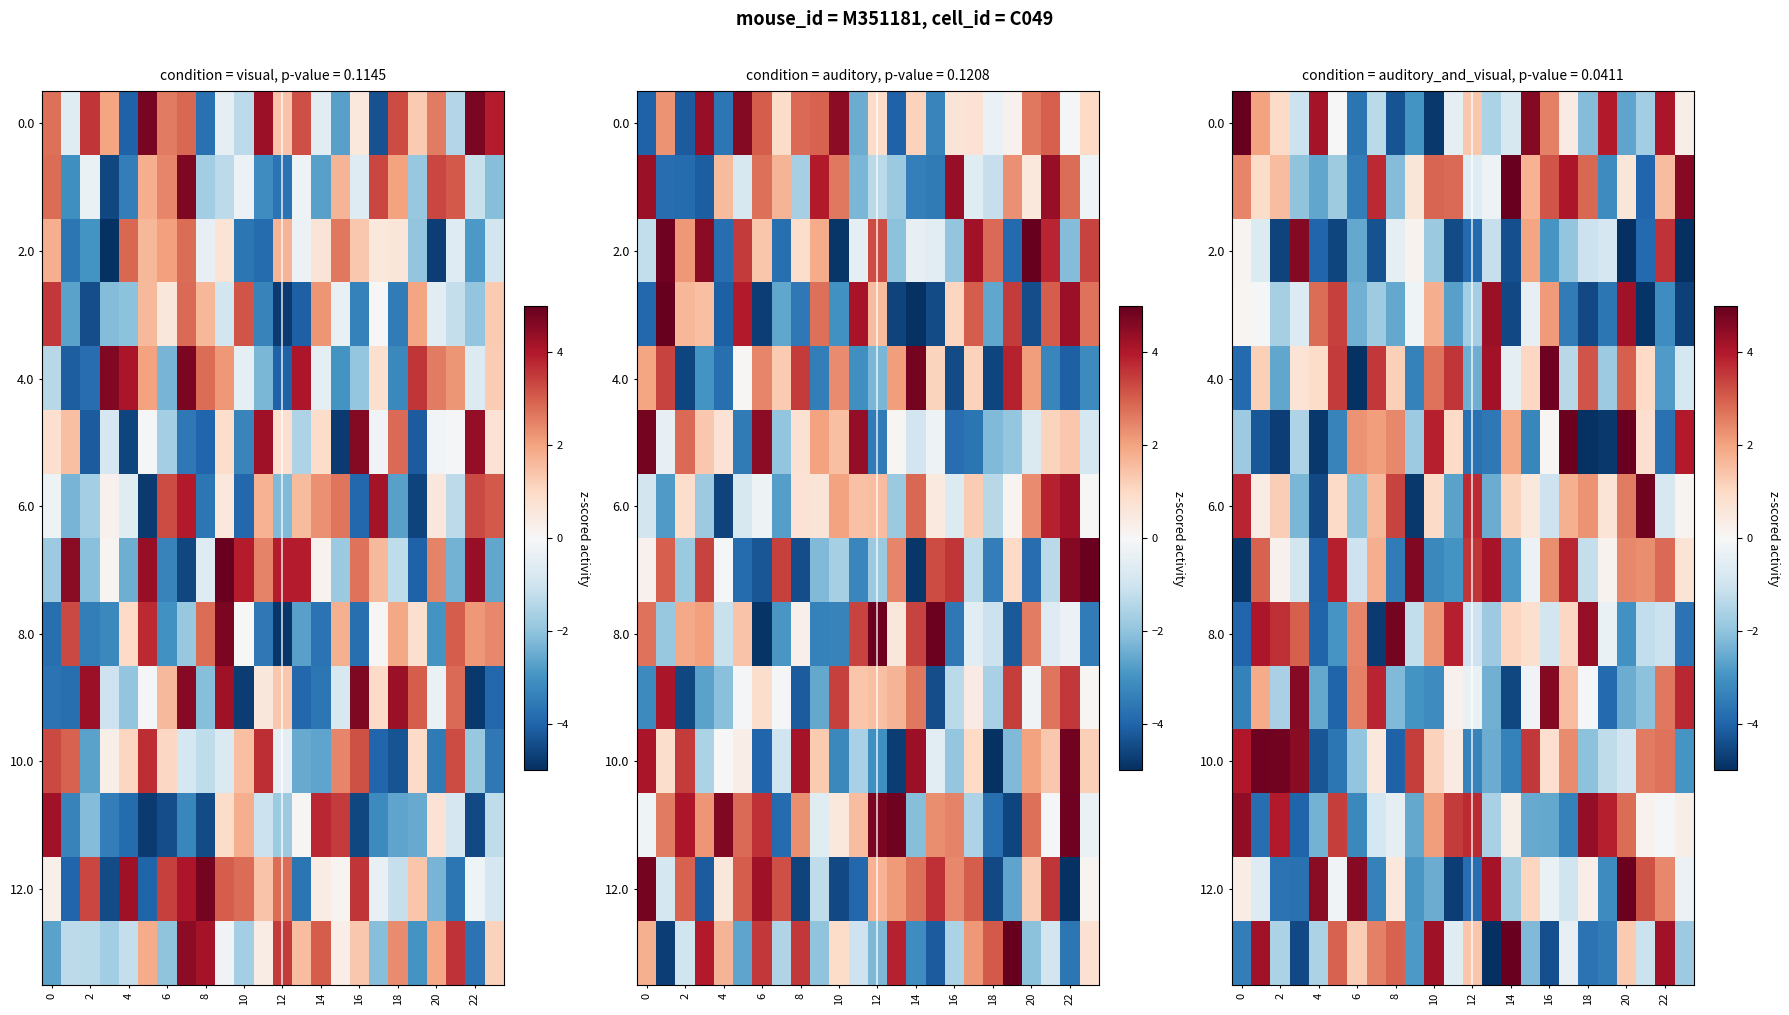

How many positive values does the 0.0 series have?

11